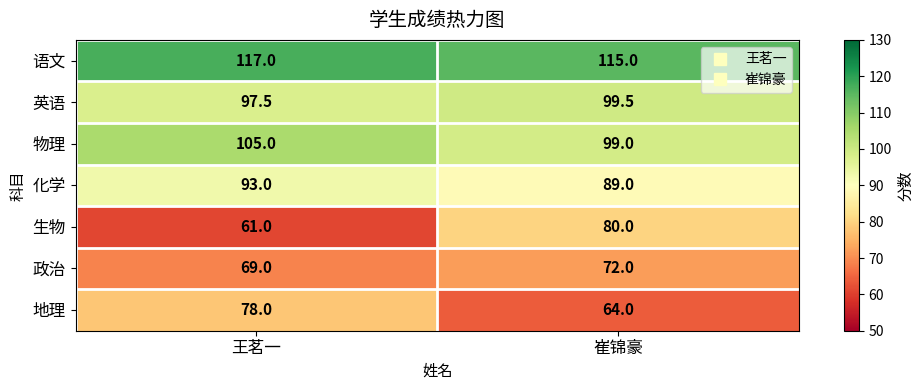

True or false: 政治 has a value of 120.5 at 崔锦豪.

False